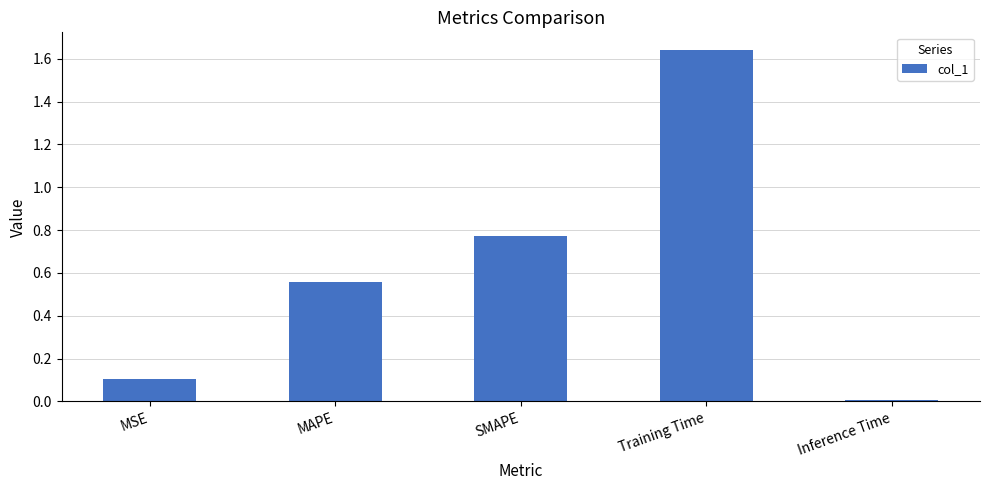

How many bars are there in total?

5